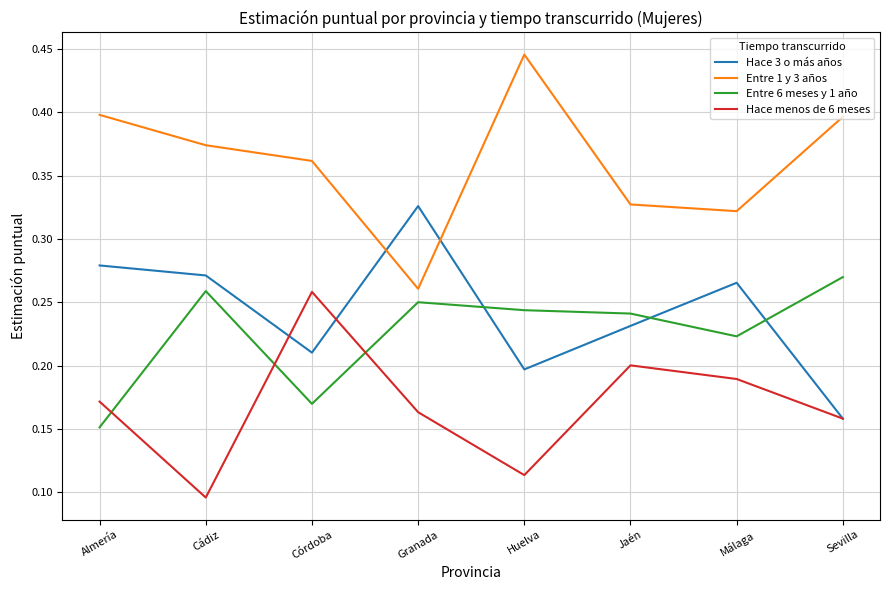

What are all the series names shown in the legend?

Hace 3 o más años, Entre 1 y 3 años, Entre 6 meses y 1 año, Hace menos de 6 meses